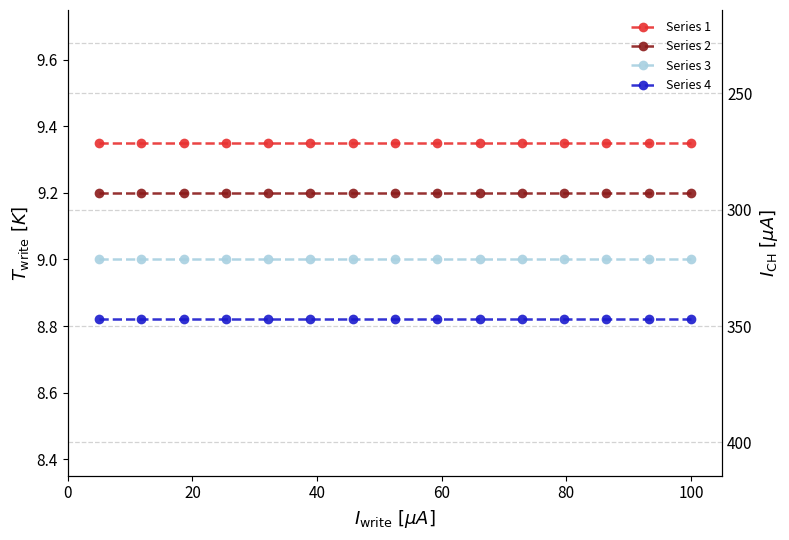

True or false: Series 2 and Series 1 cross at least once.

False